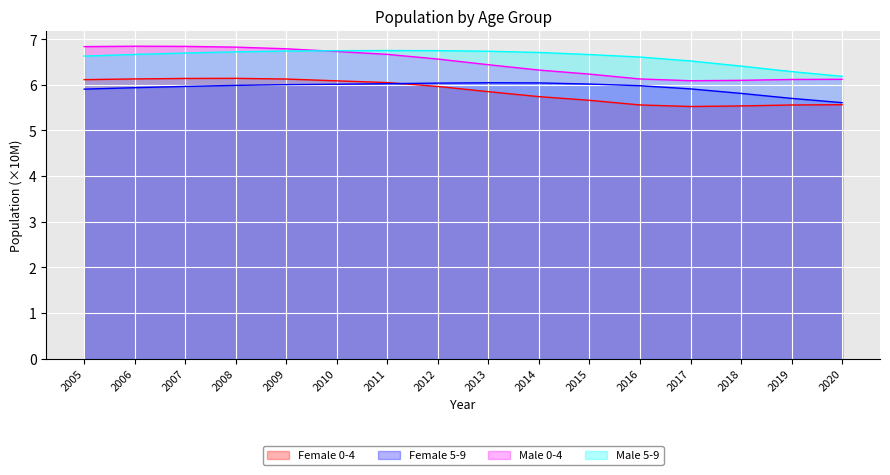

At which label does Male 0-4 reach its minimum?

2017